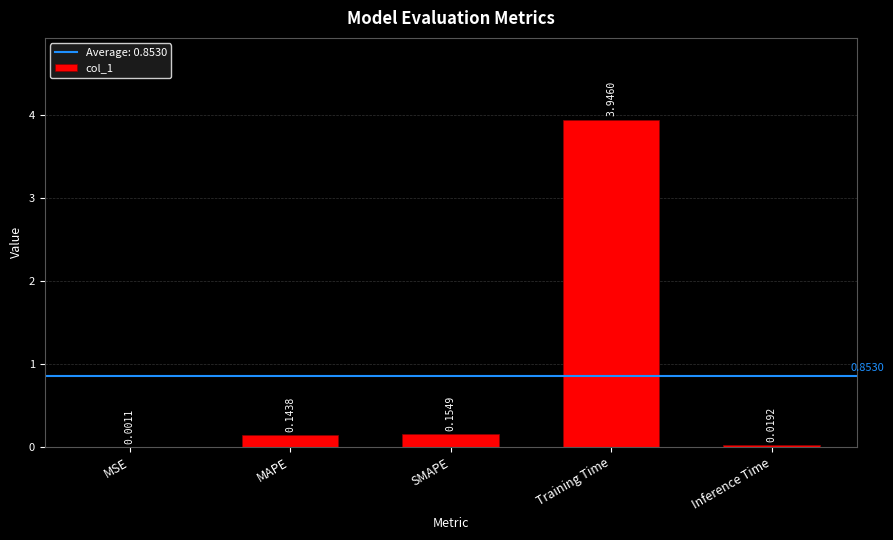

Which category has the highest value across all series?

Training Time